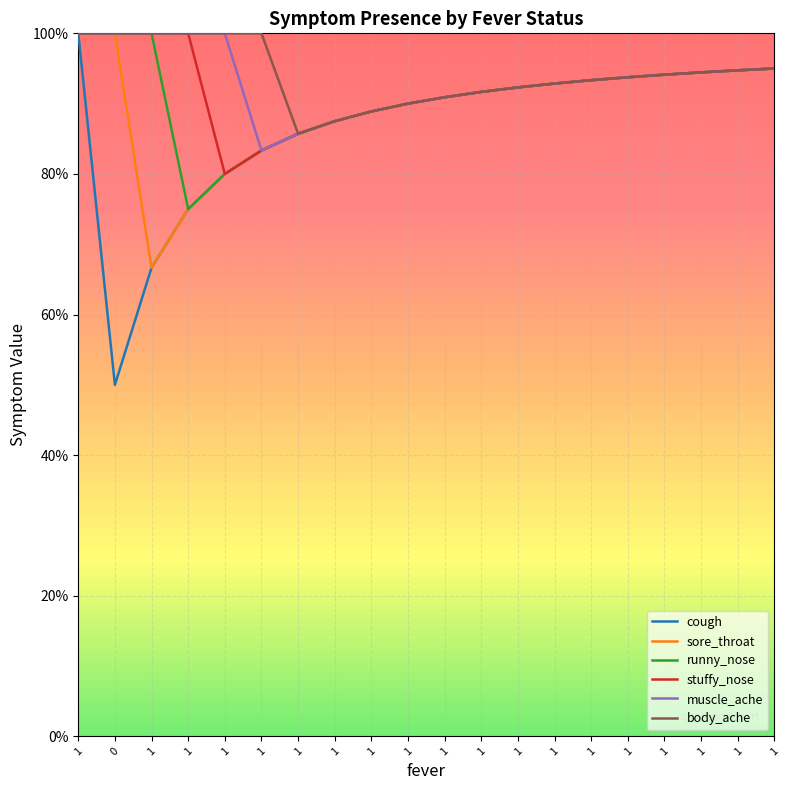

True or false: cough has a value of 0.3 at 1.

False